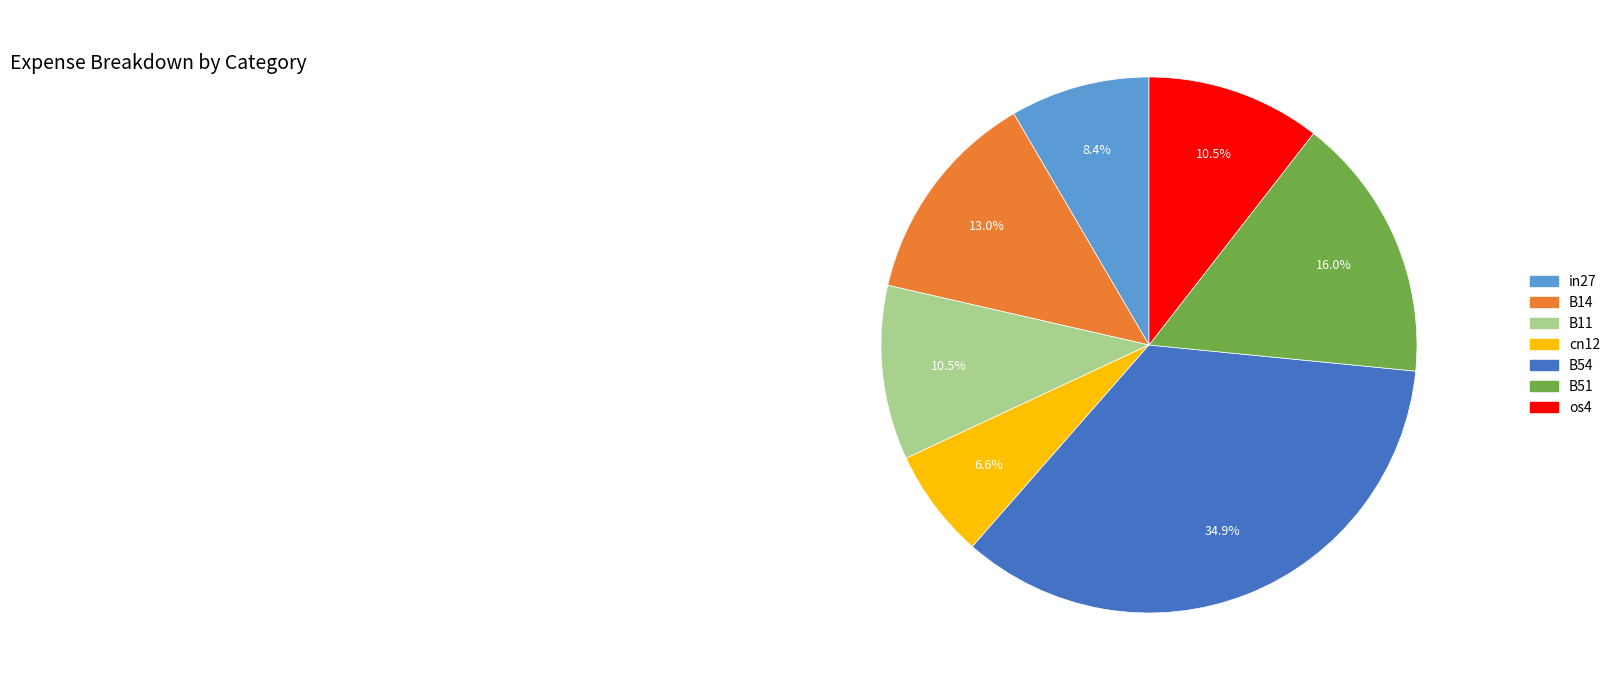

Is B14 the majority of the pie?

No